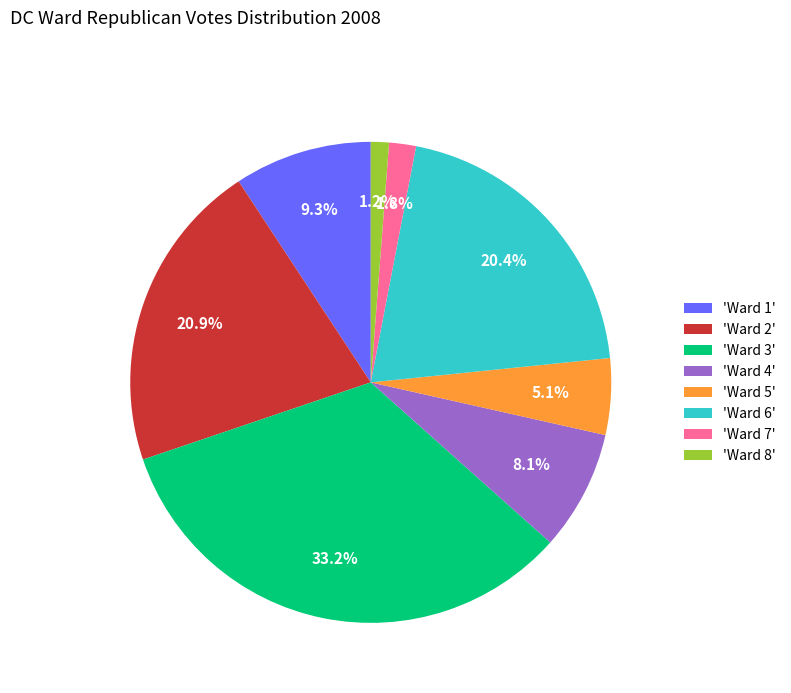

How many slices are in this pie chart?

8